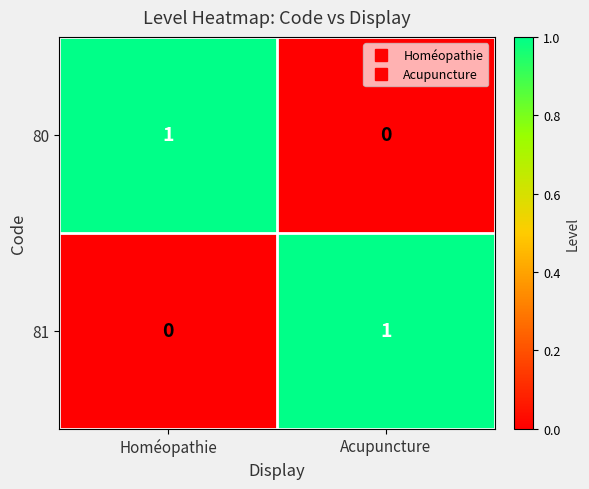

List the labels in order of 81 value, largest first.

Acupuncture, Homéopathie